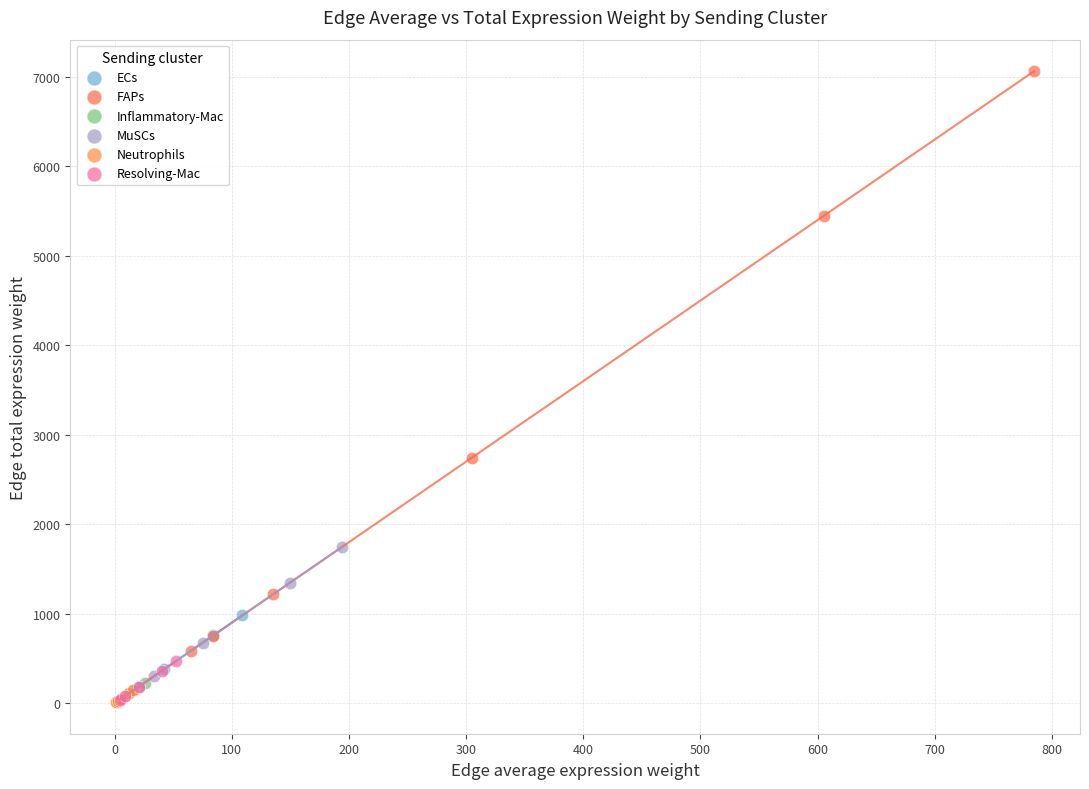

Which series has the widest spread of Y values?

FAPs